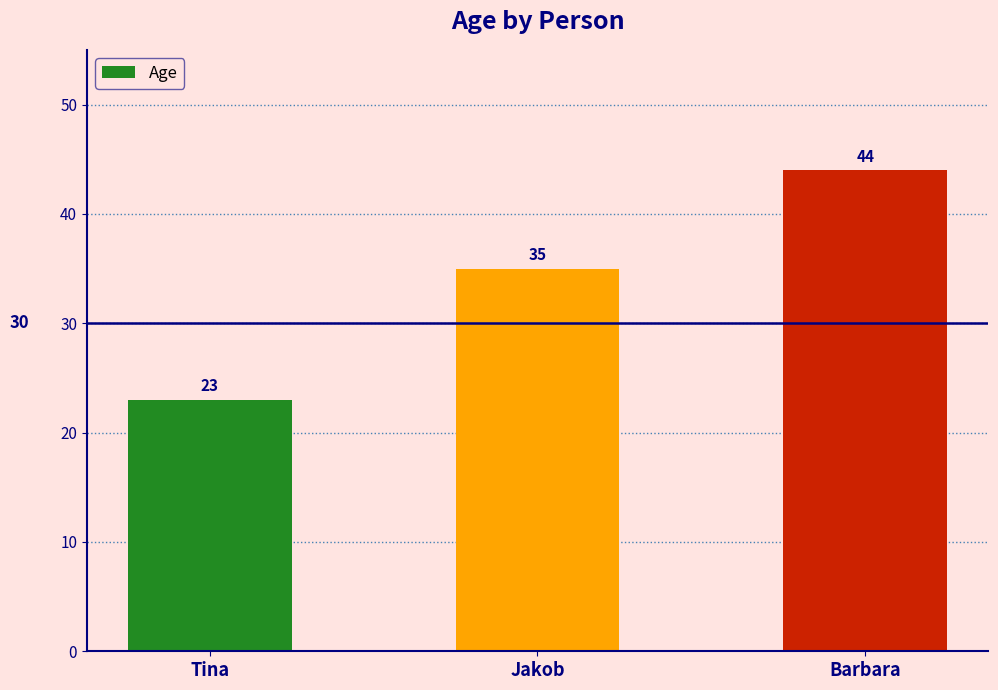

How many values are between 23 and 44?

3